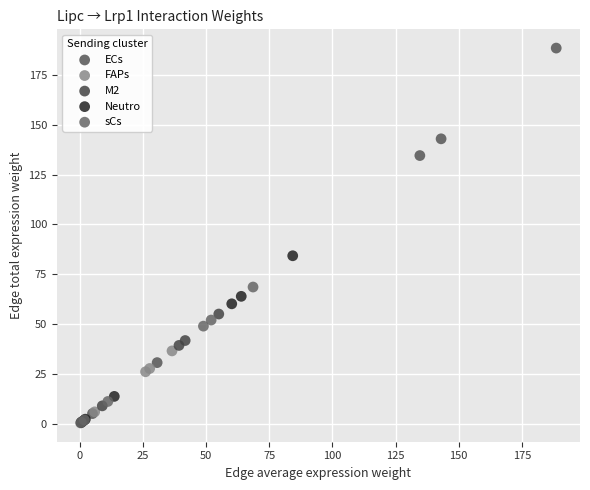

Which series has the widest spread of Y values?

ECs